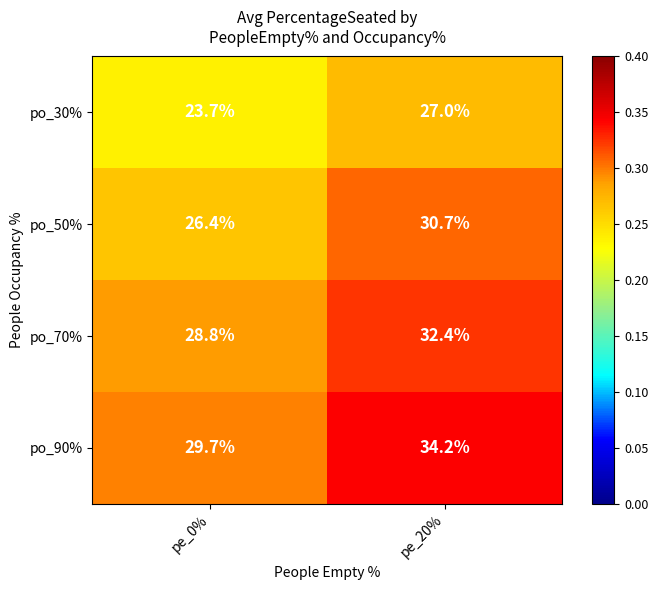

Reading left to right, what are all the values shown in this chart?

po_30%: 23.7	27.0
po_50%: 26.4	30.7
po_70%: 28.8	32.4
po_90%: 29.7	34.2